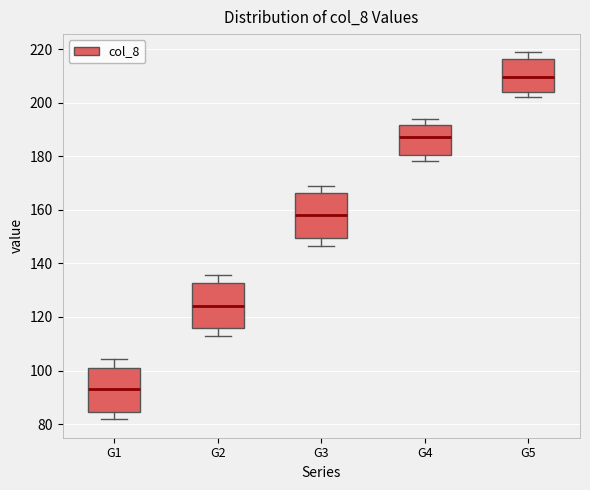

Which box has the lowest median line?

G1